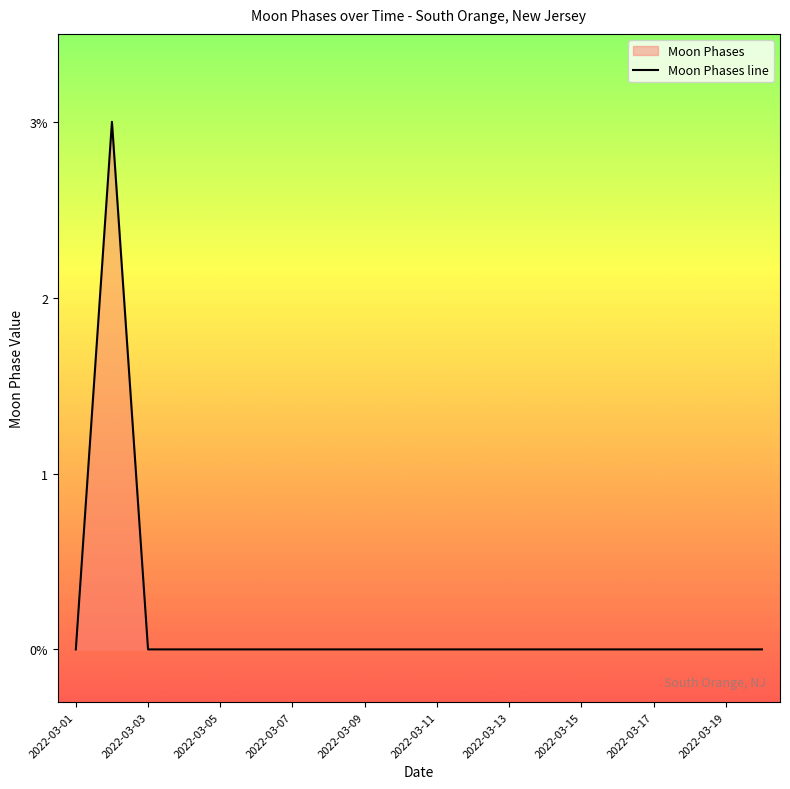

How many distinct data groups are displayed?

1